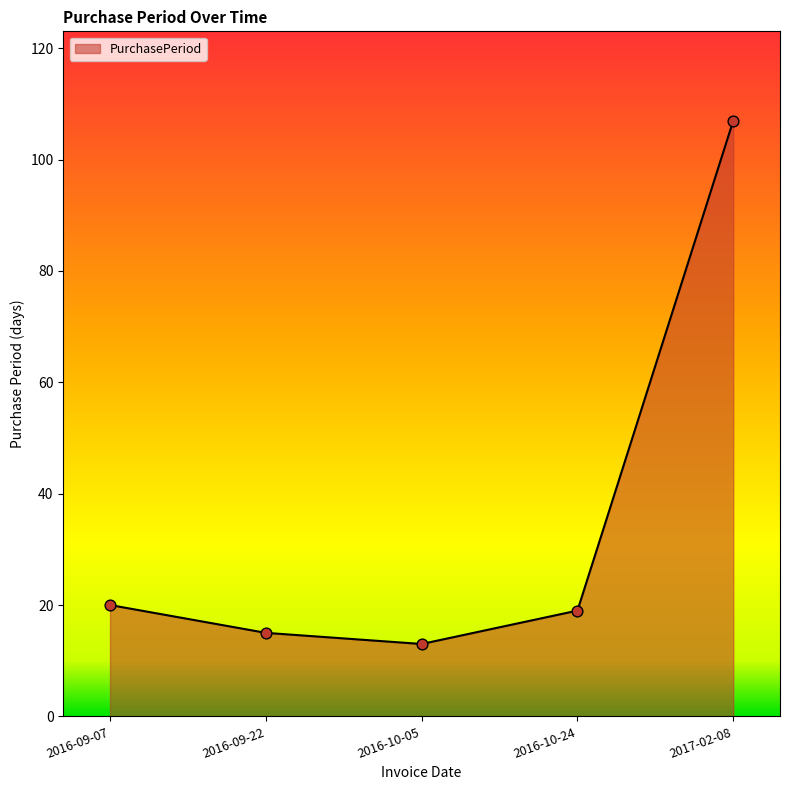

Which has a higher value, 2016-09-22 or 2017-02-08?

2017-02-08